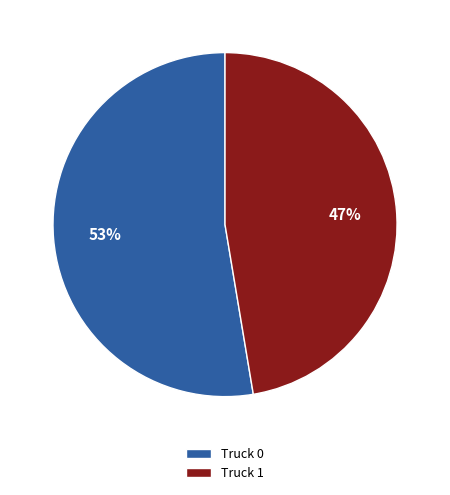

Which slice is the largest?

Truck 0